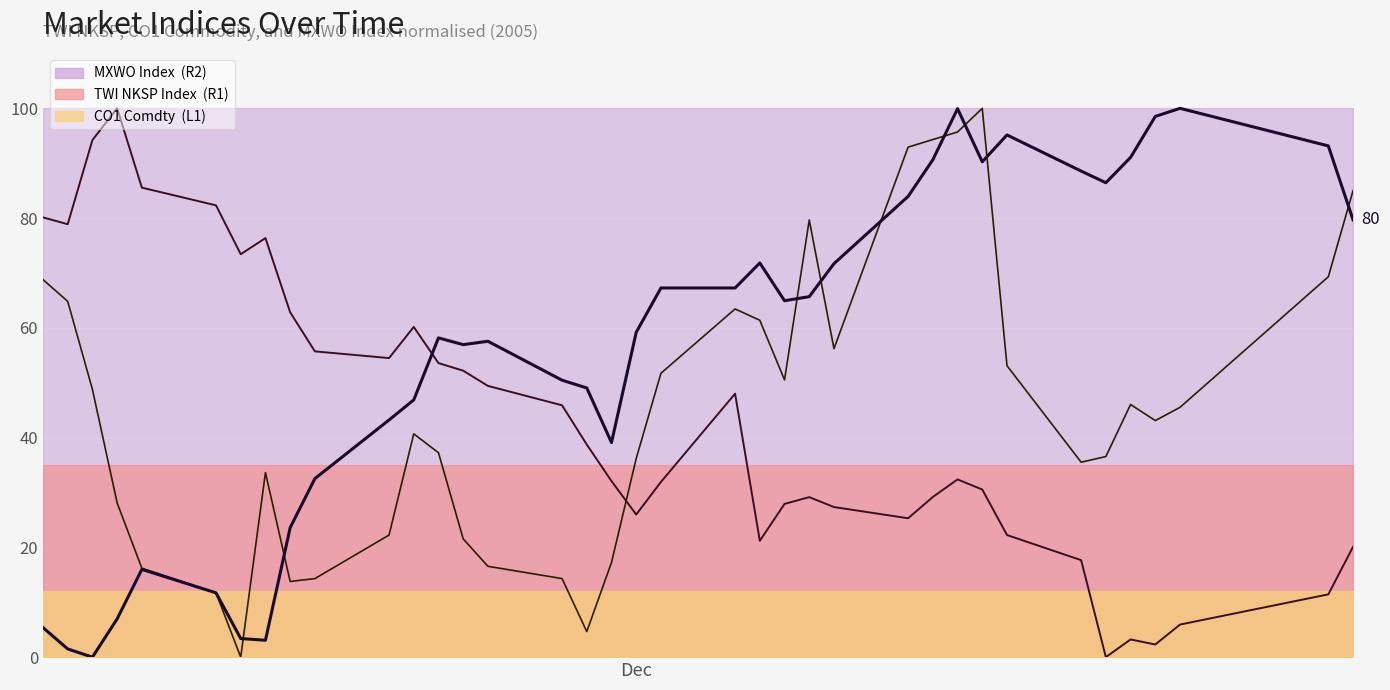

List the labels in order of CO1 Comdty  (L1) value, smallest first.

2005-11-15, 2005-11-29, 2005-11-14, 2005-11-17, 2005-11-18, 2005-11-28, 2005-11-11, 2005-11-25, 2005-11-30, 2005-11-24, 2005-11-21, 2005-11-10, 2005-11-16, 2005-12-19, 2005-12-01, 2005-12-20, 2005-11-23, 2005-11-22, 2005-12-22, 2005-12-23, 2005-12-21, 2005-11-09, 2005-12-07, 2005-12-02, 2005-12-16, 2005-12-09, 2005-12-06, 2005-12-05, 2005-11-08, 2005-11-07, 2005-12-29, 2005-12-08, 2005-12-30, 2005-12-12, 2005-12-13, 2005-12-14, 2005-12-15